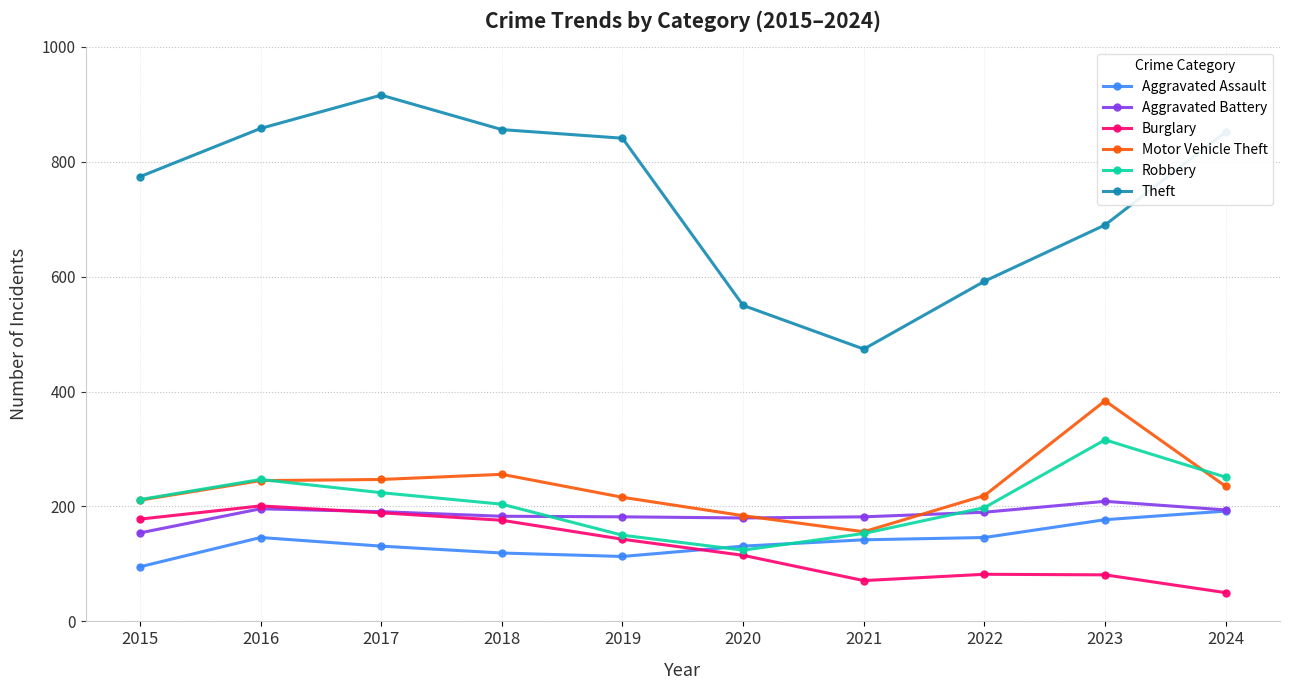

True or false: Burglary has a value of 50 at 2024.

True